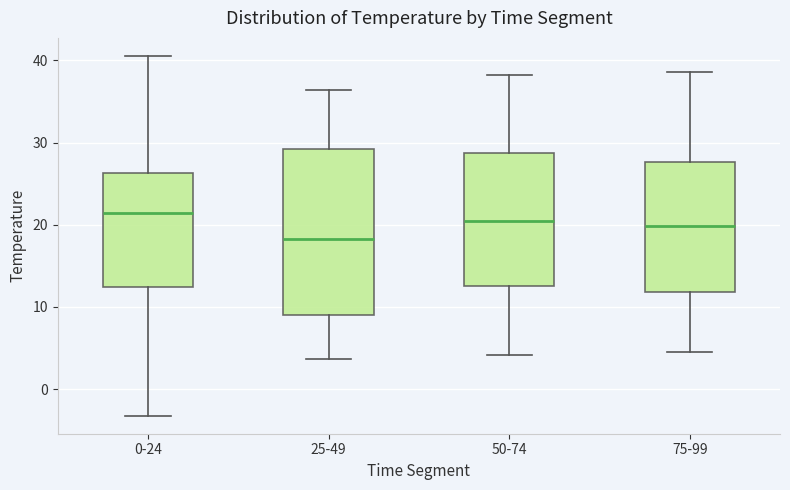

Where does the median line of the box for 0-24 sit on the y-axis? The values are not printed on the chart, so give them approximately, as read against the axis.

21